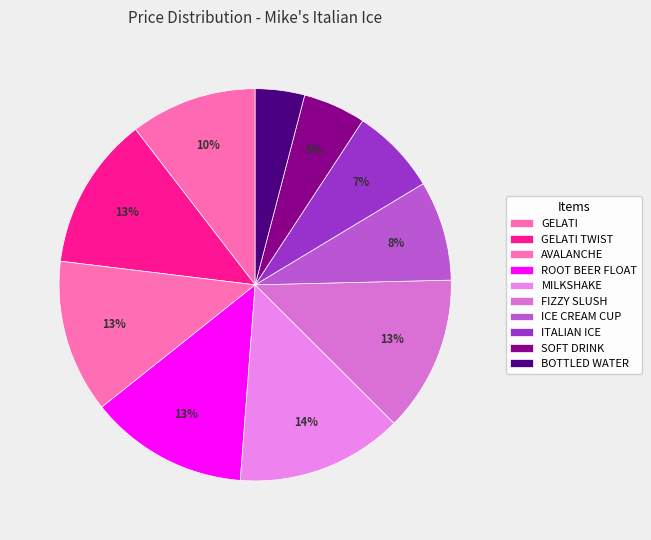

Is it true that GELATI TWIST is 1% of the pie?

False